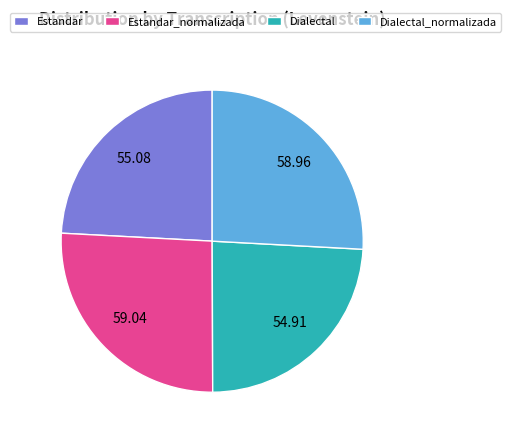

Count the number of slices in the pie.

4